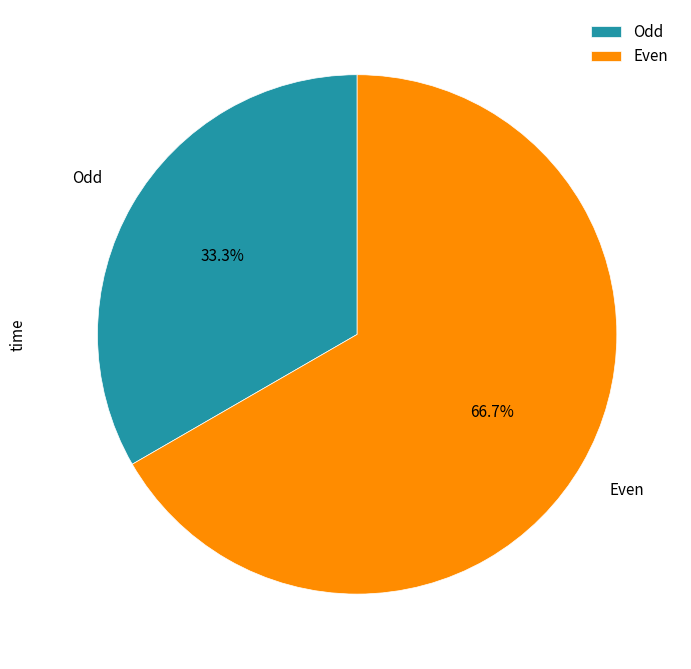

Which category has the smallest portion of the pie?

Odd